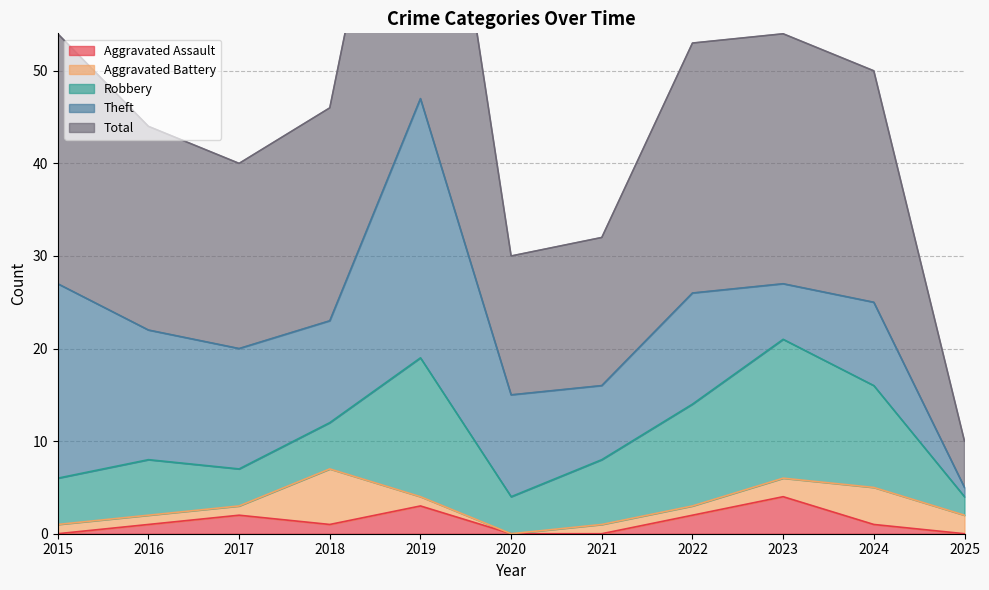

Does the chart have visible grid lines?

Yes